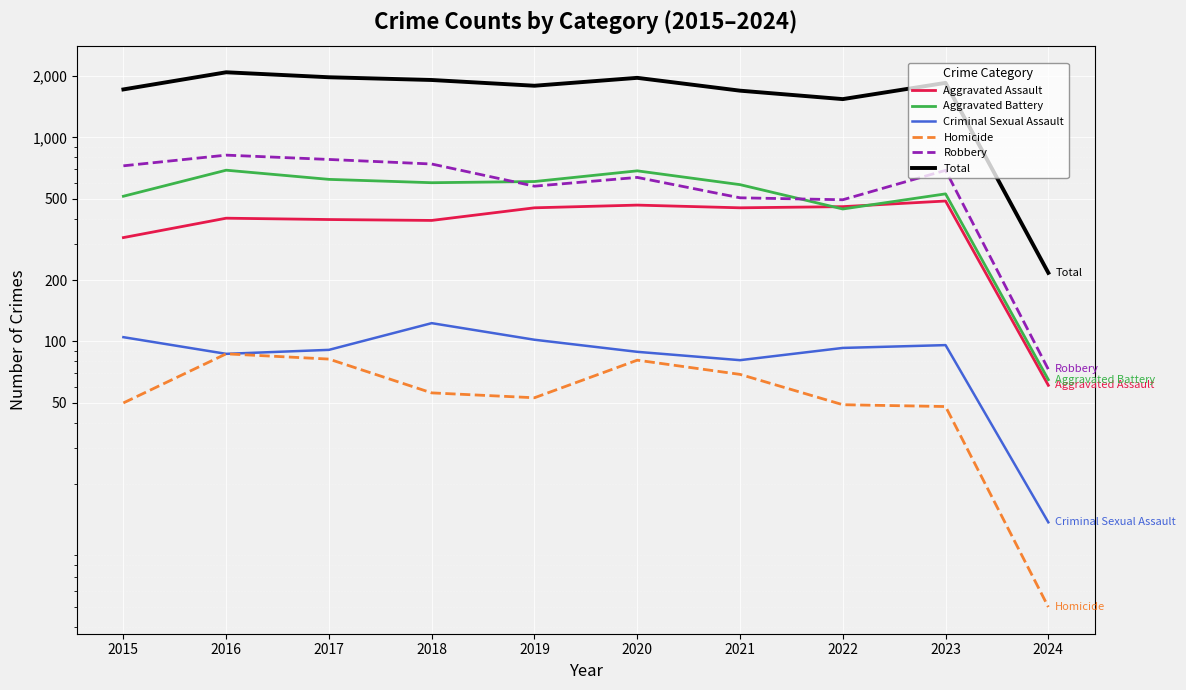

How many lines are shown in the chart?

6